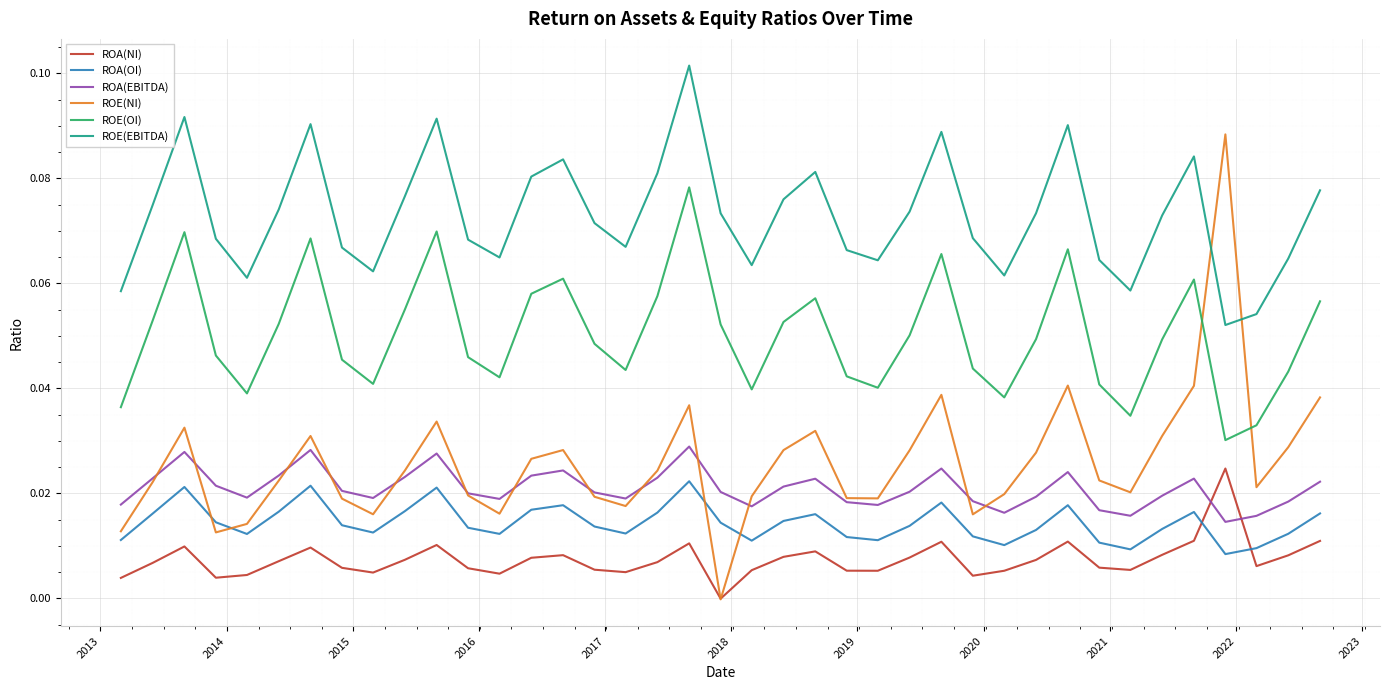

True or false: ROA(OI) and ROA(EBITDA) cross at least once.

False